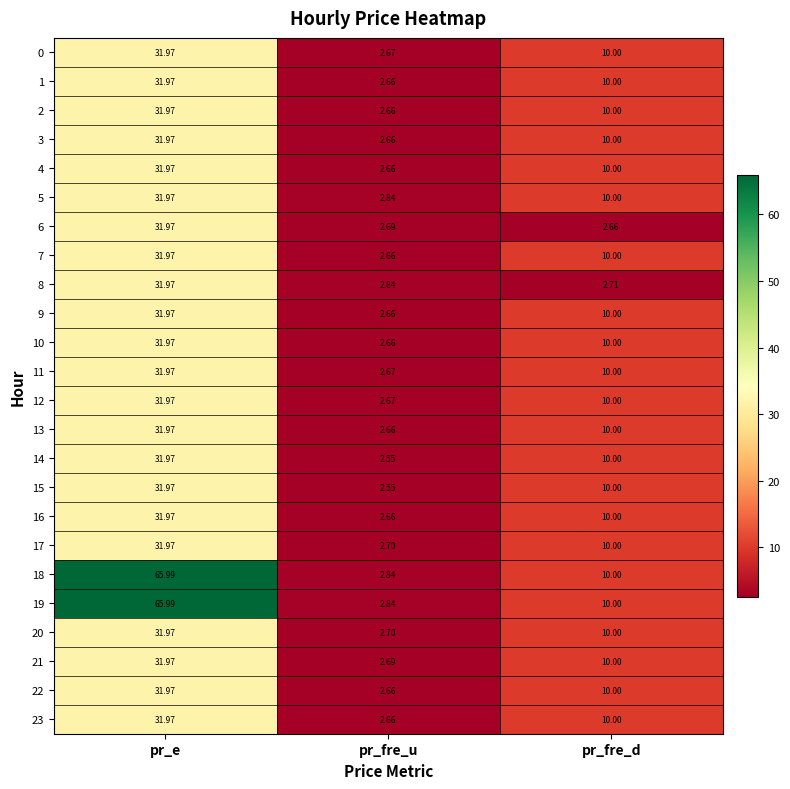

How many categories are shown in the chart?

3